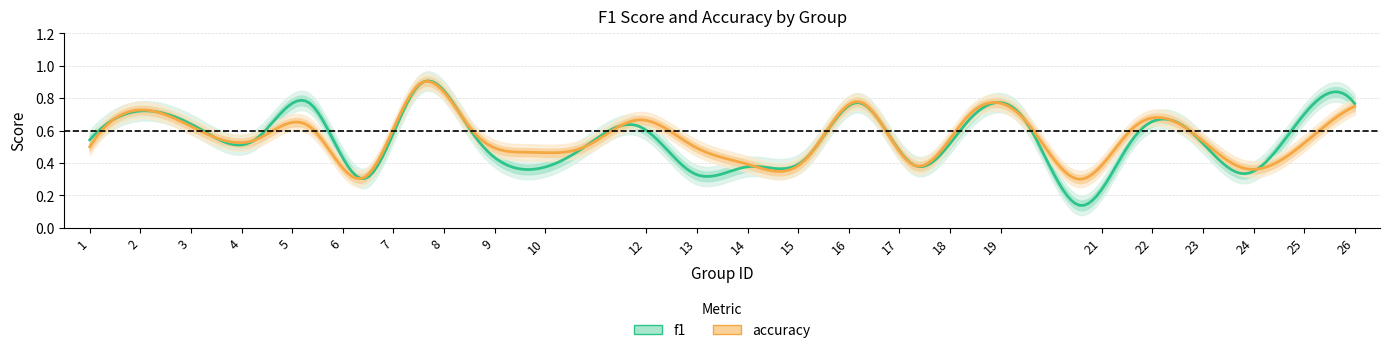

Is the value of accuracy at 6 greater than the value of f1 at 8?

No